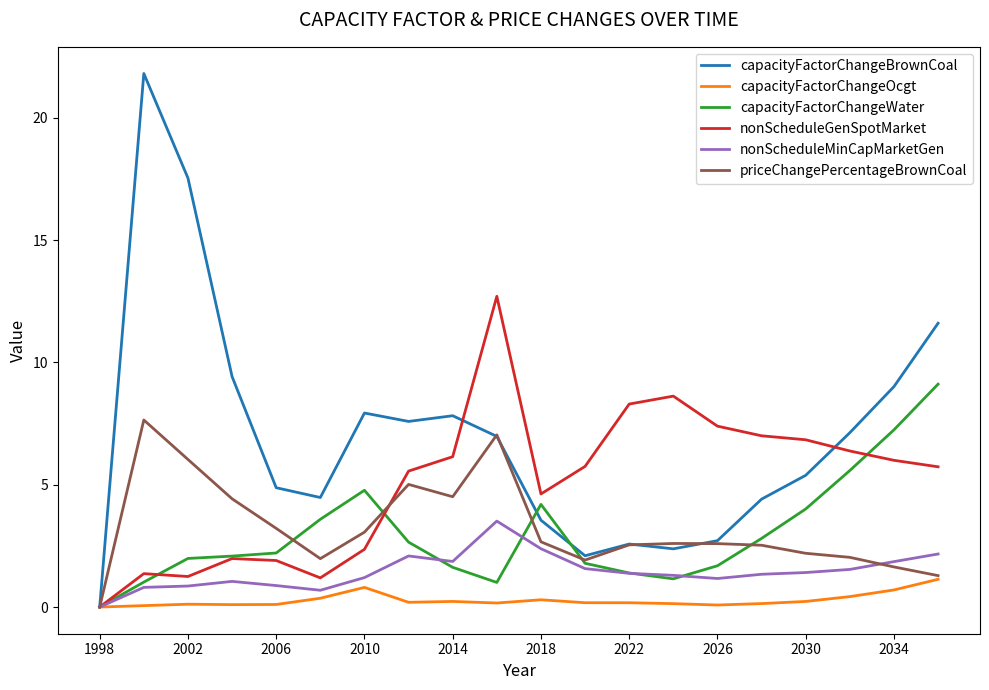

How many values in the nonScheduleGenSpotMarket series are below 5?

8